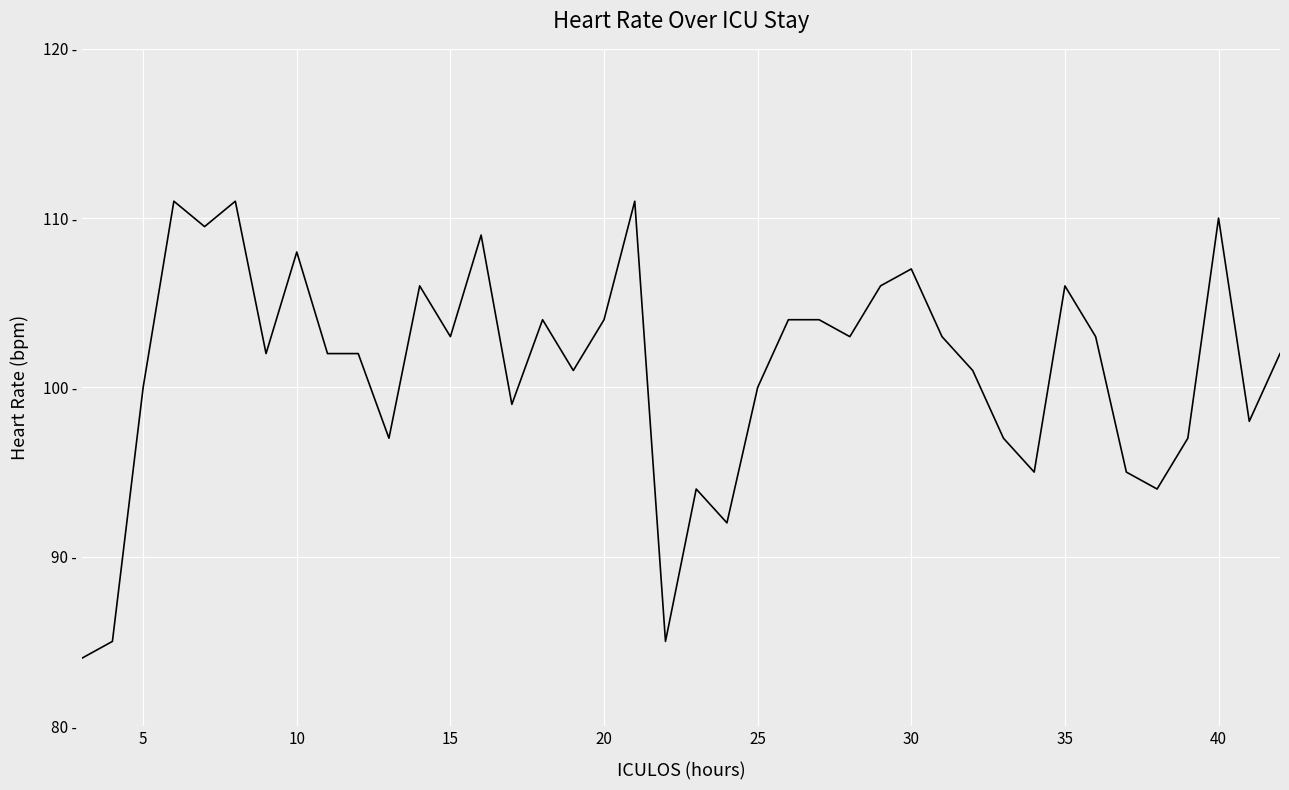

Does the chart display data point markers on the line(s)?

No